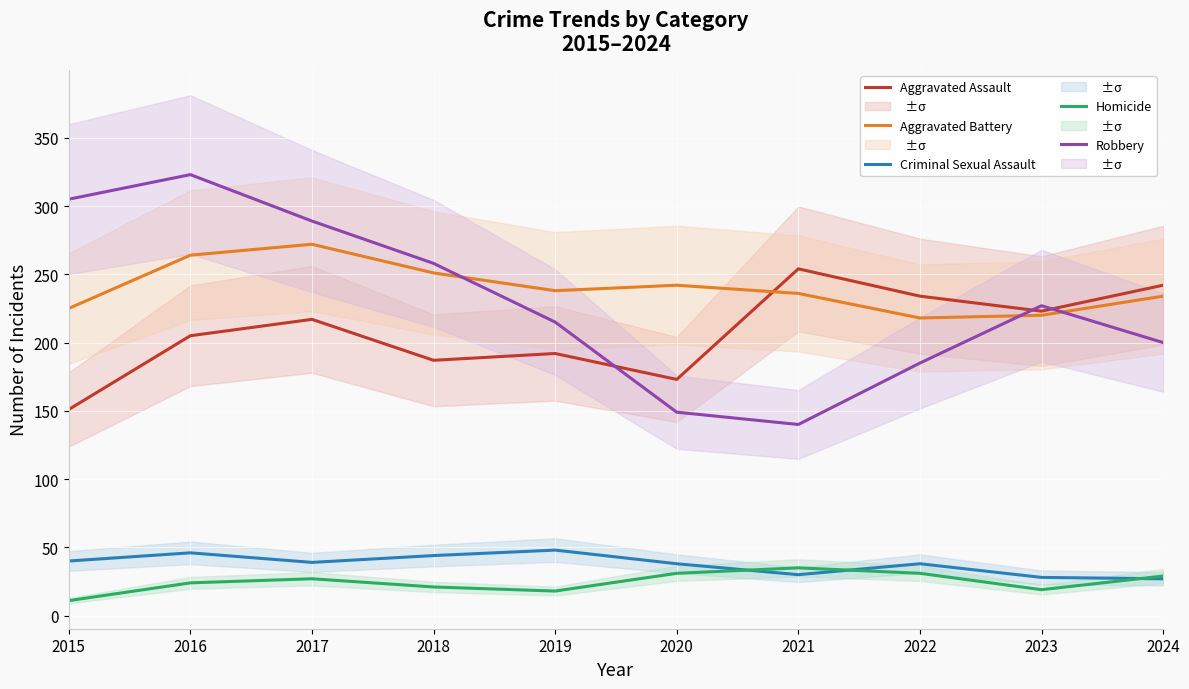

The Aggravated Battery series shows 264 at 2016. True or false?

True